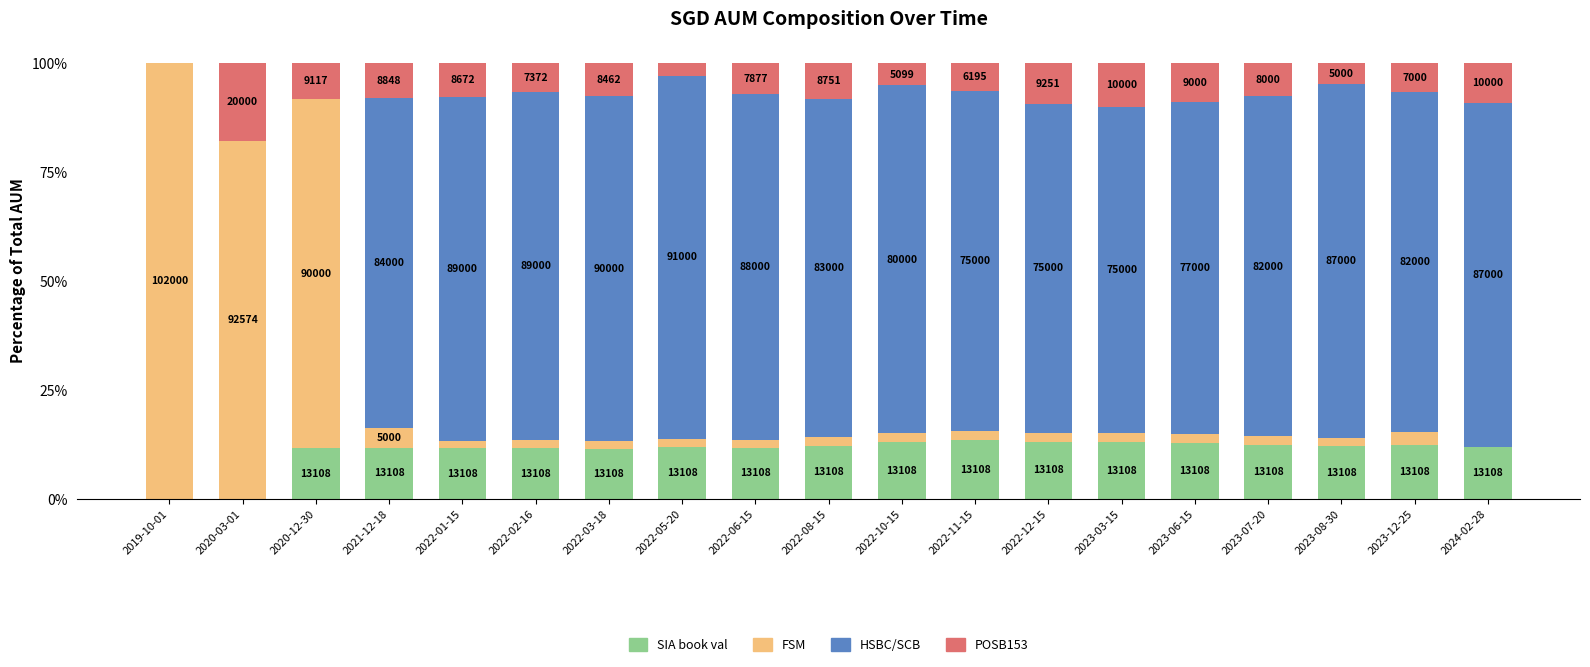

What are all the series names shown in the legend?

SIA book val, FSM, HSBC/SCB, POSB153